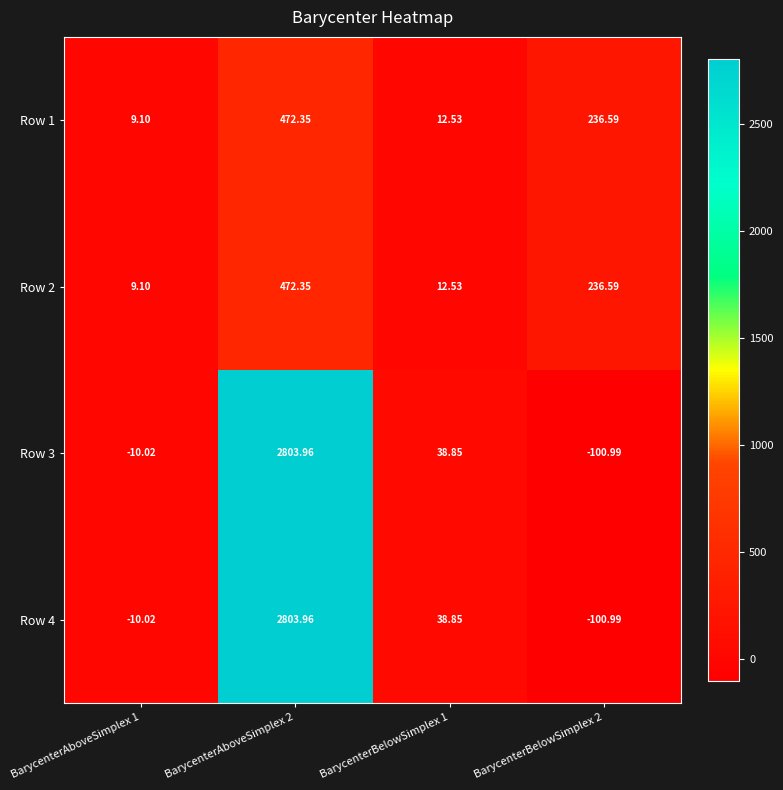

Is the value of Row 3 at BarycenterAboveSimplex 2 greater than the value of Row 4 at BarycenterBelowSimplex 1?

Yes